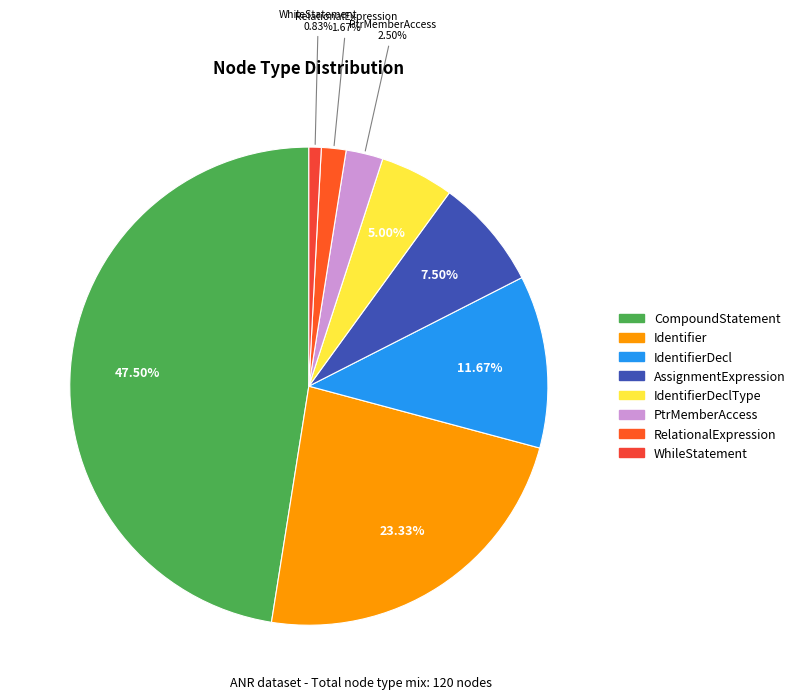

What is the change in value from AssignmentExpression to IdentifierDeclType?

-3